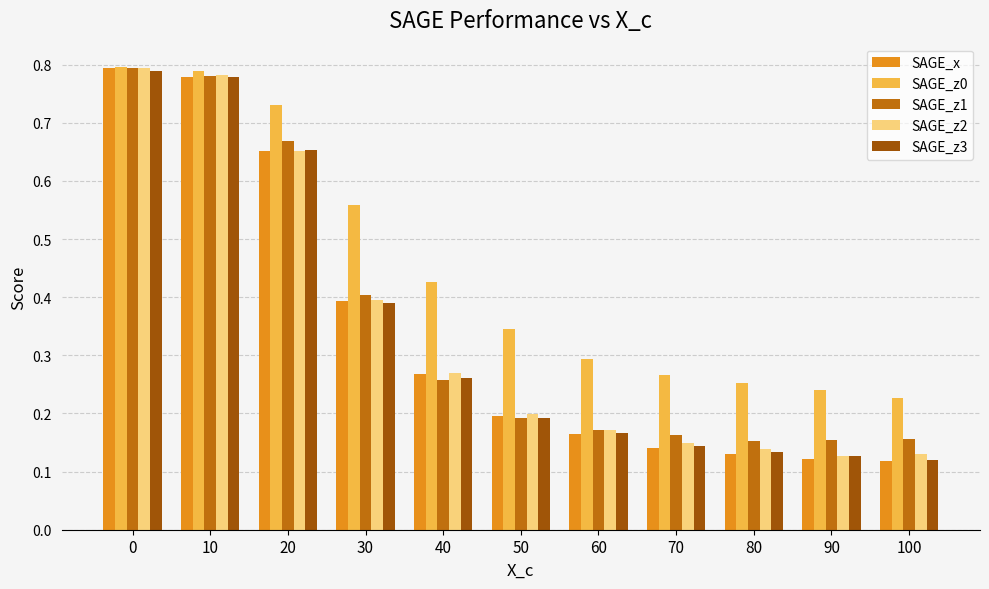

True or false: SAGE_z1 has a value of 1.1 at 10.

False